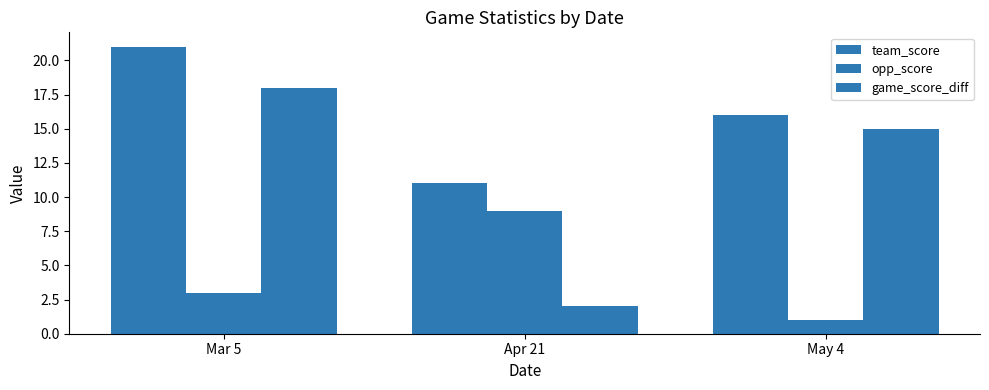

Does the chart contain any negative values?

No